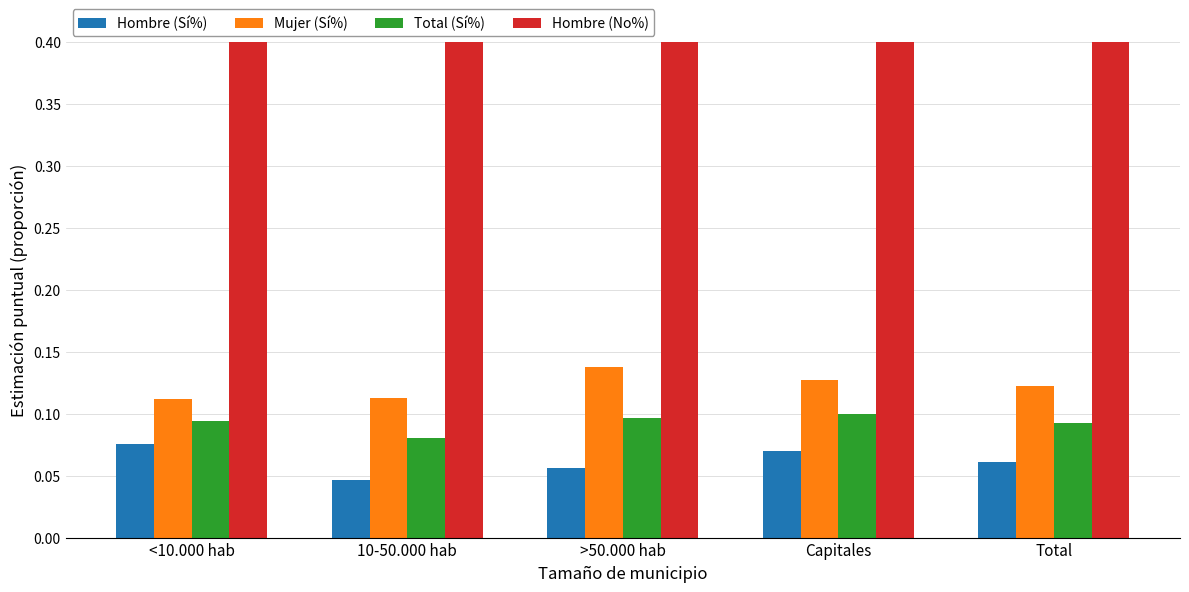

What is the label of the 4th bar from the left?

Capitales